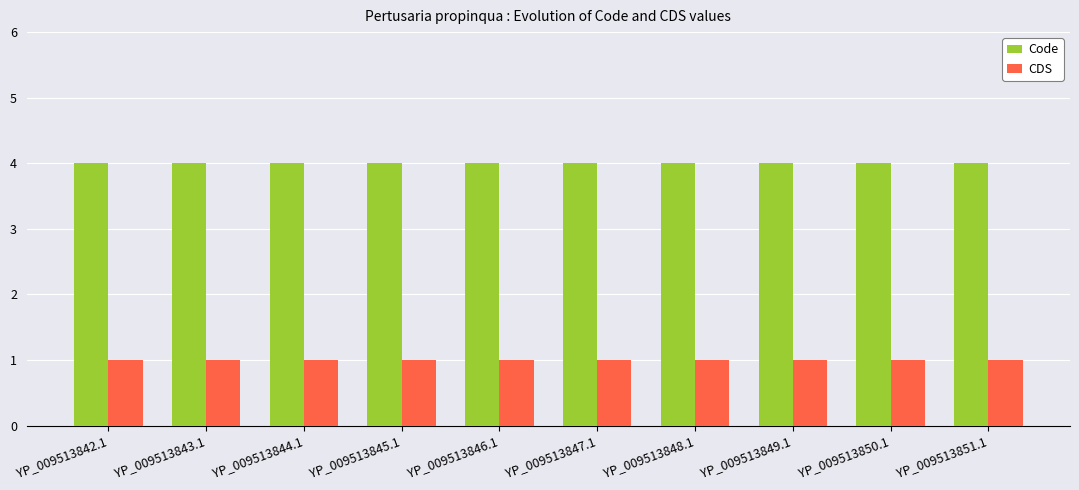

List the series in order of their peak value, highest first.

Code, CDS